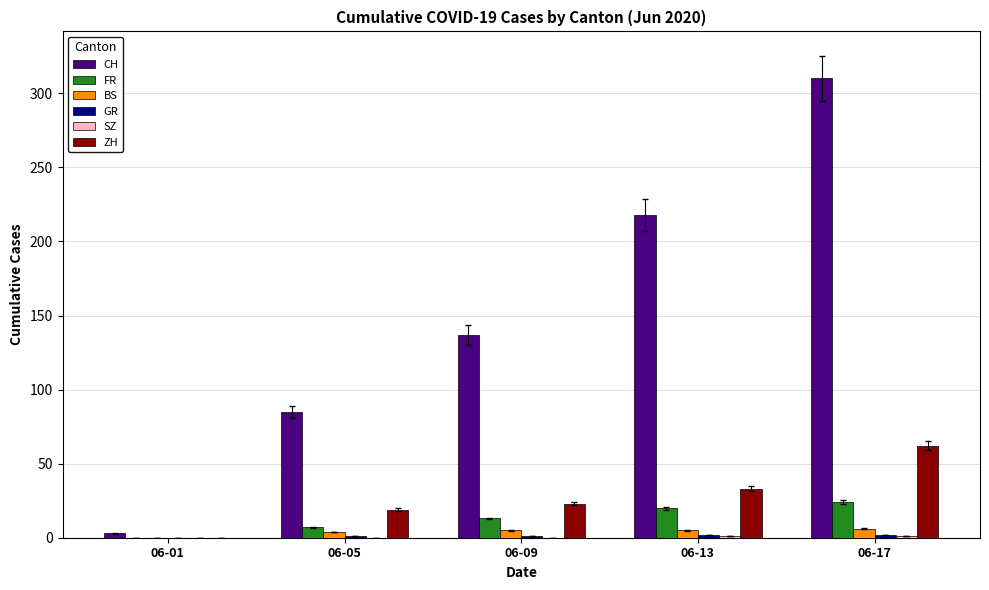

What is the maximum value shown in the chart?

310